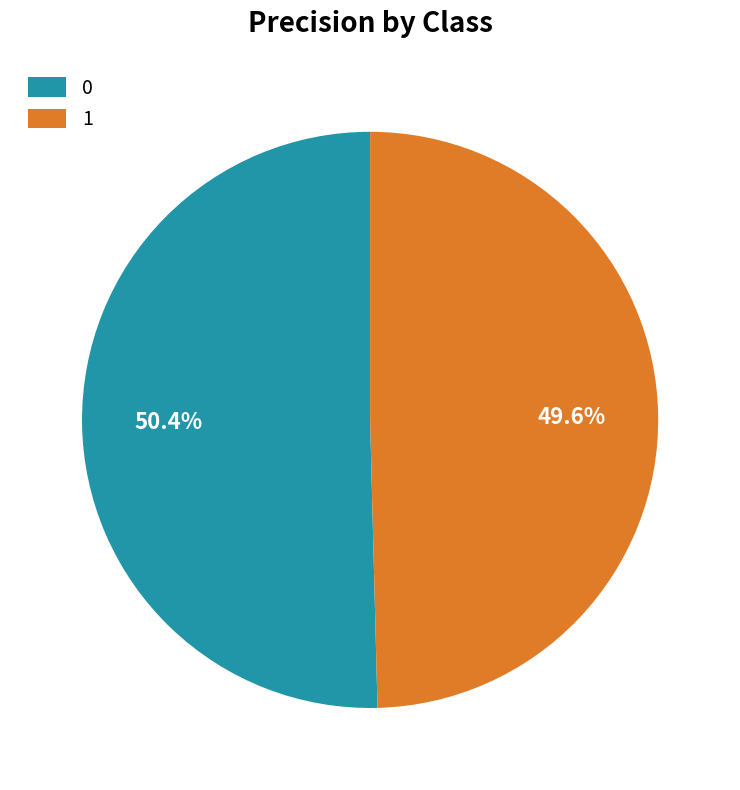

To the nearest percent, what portion does 0 represent?

50%